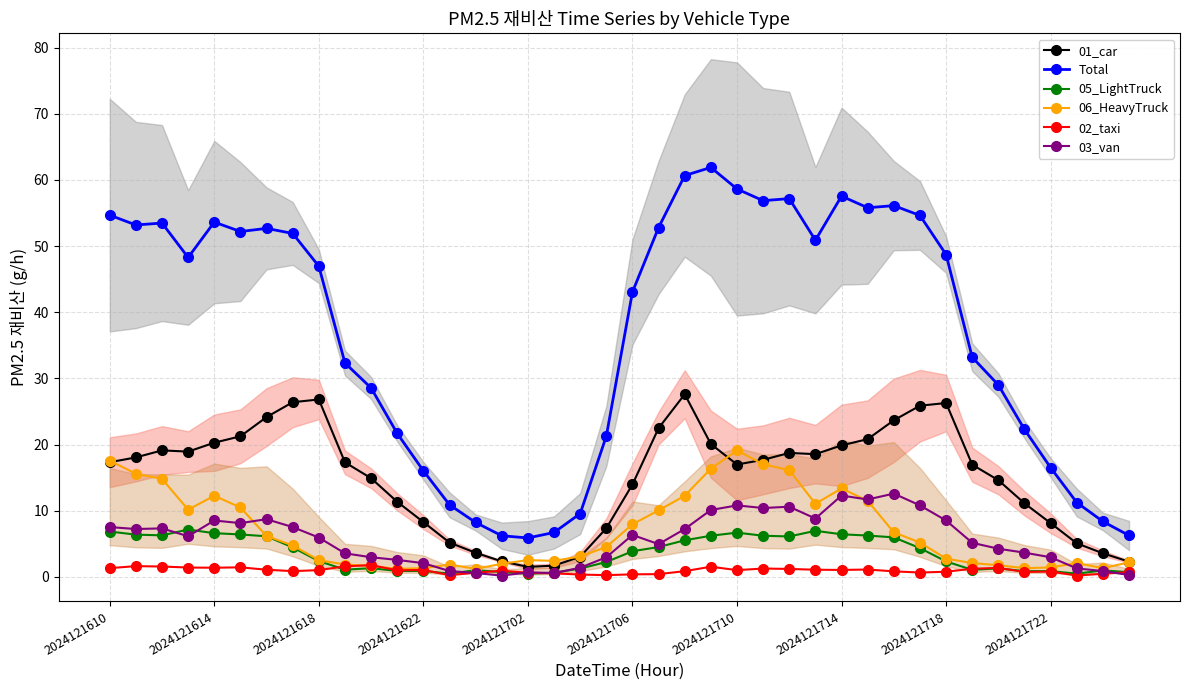

List the series in order of their peak value, lowest first.

02_taxi, 05_LightTruck, 03_van, 06_HeavyTruck, 01_car, Total